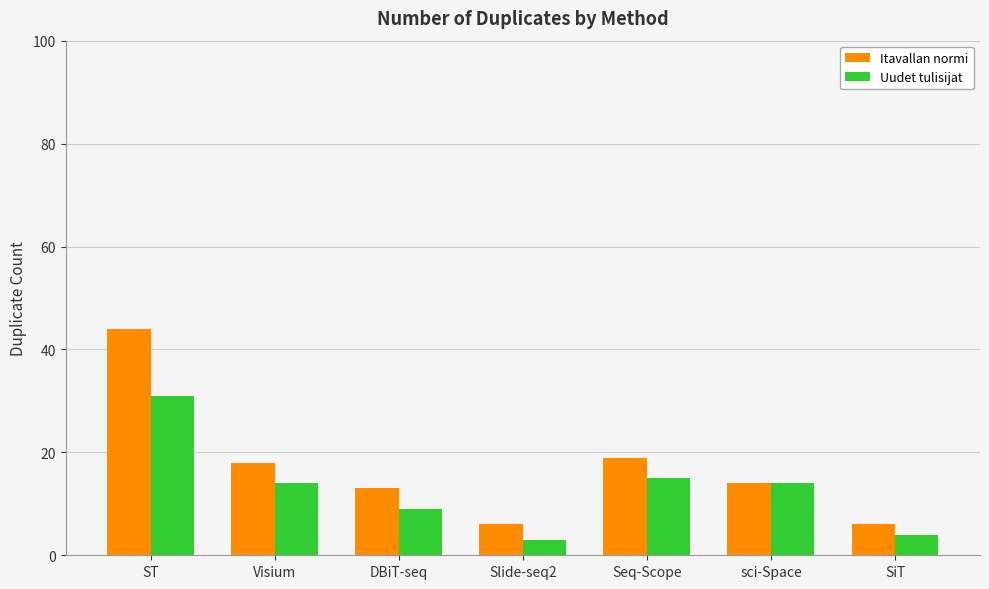

What is the total value across all series at DBiT-seq?

22